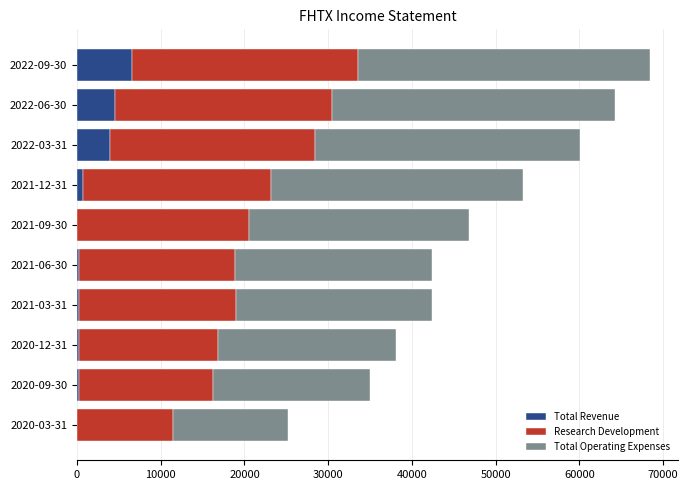

What is the maximum value for Total Revenue?

6600